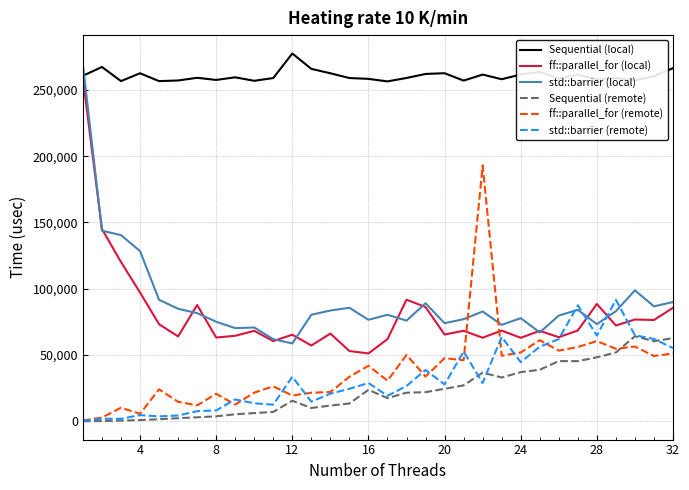

Which series has the largest total across all categories?

Sequential (local)